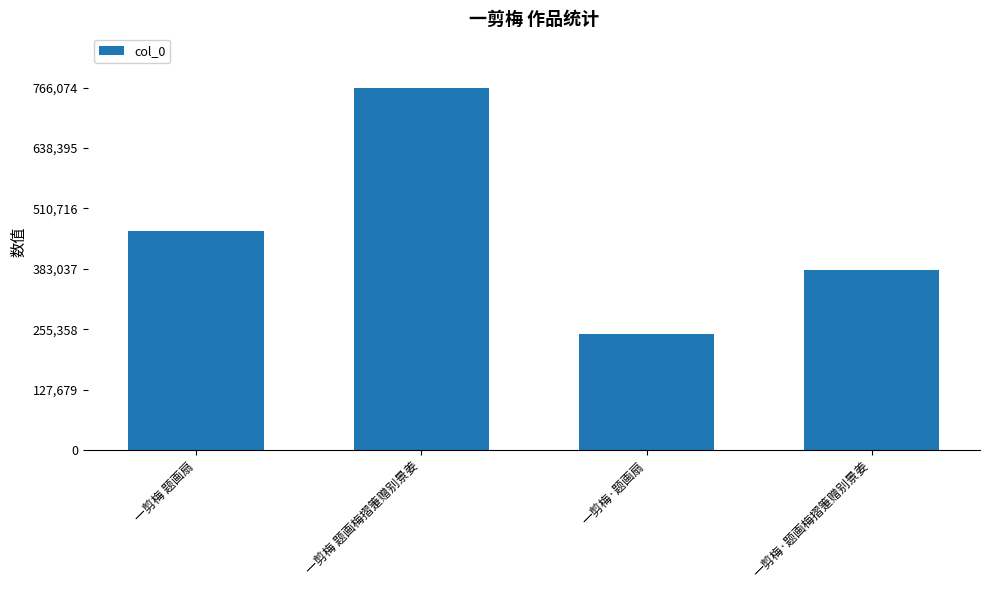

What is the sum of the values at 一剪梅·题画梅摺箑赠别景姜 and 一剪梅 题画扇?

844821